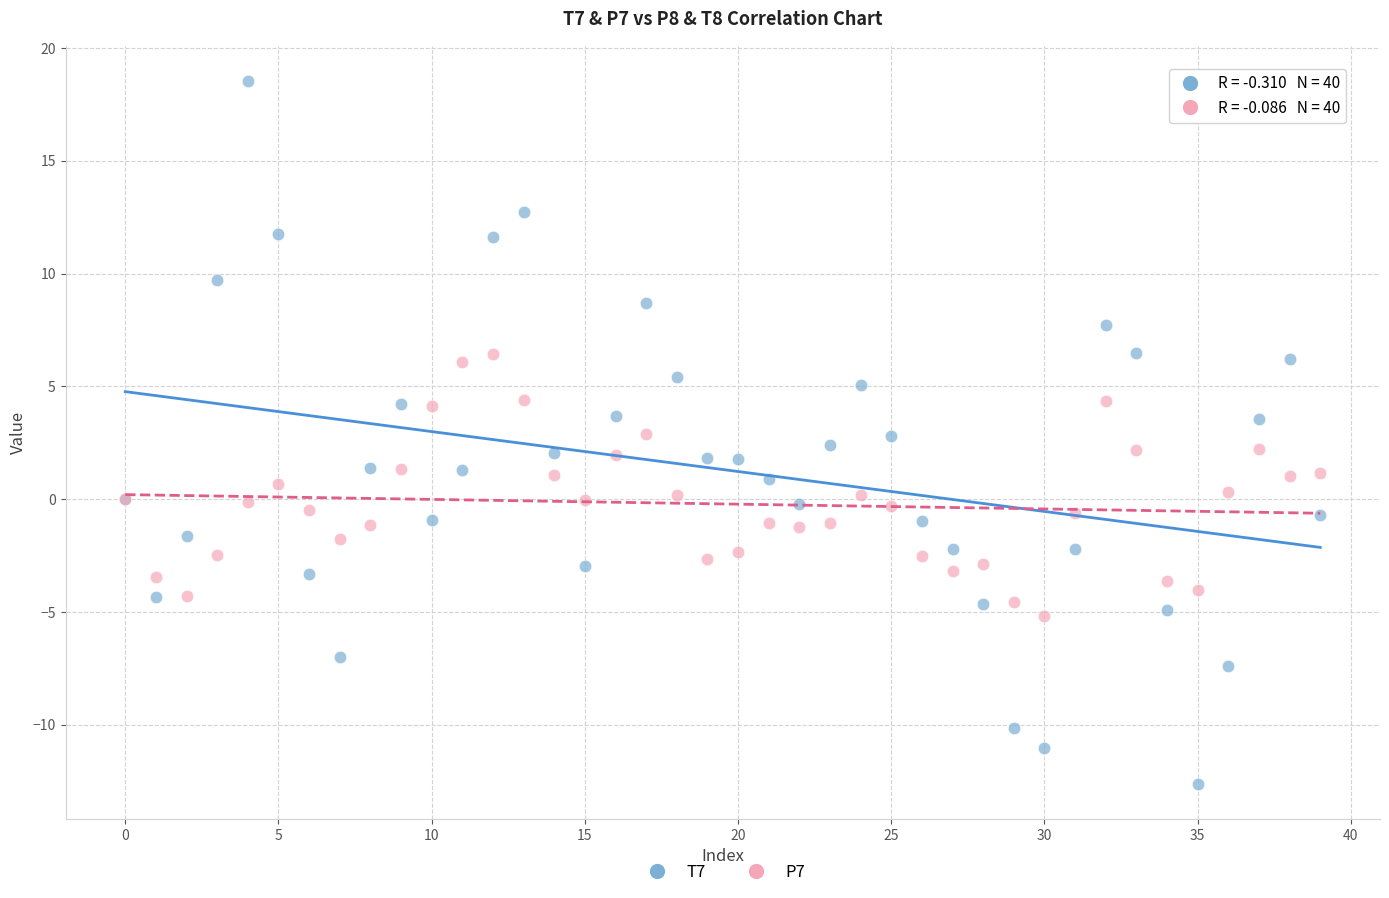

Which series has the largest Y range (max minus min)?

T7